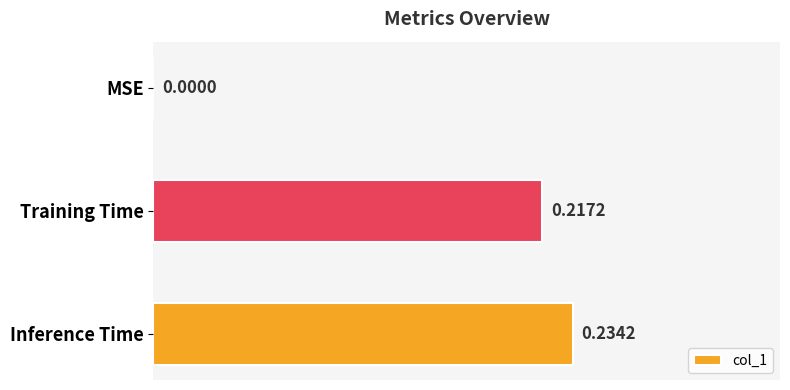

What is the change in value from MSE to Inference Time?

+0.2